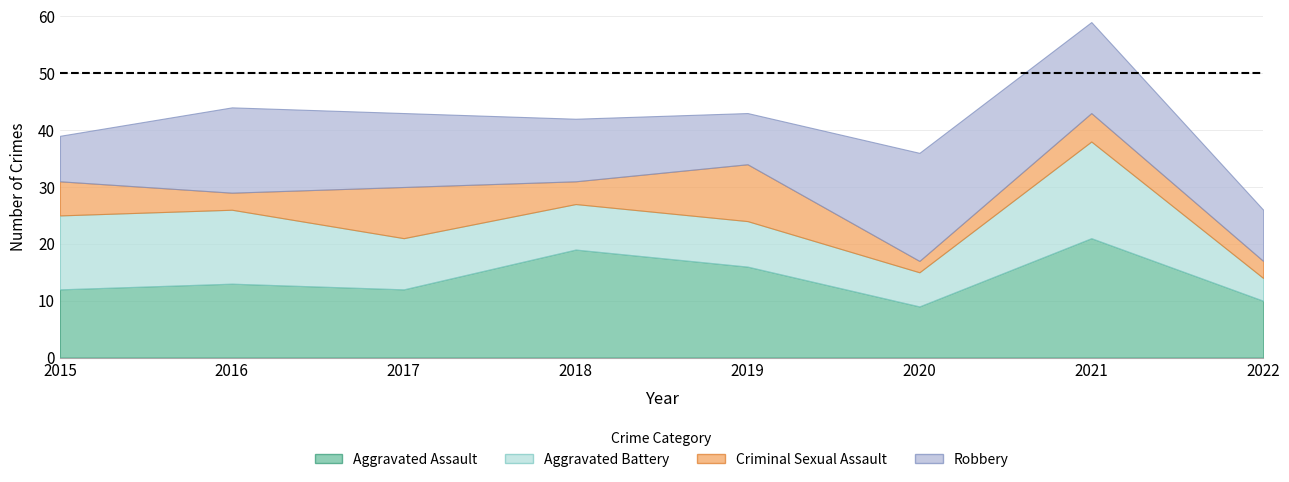

Between 2015 and 2017, which is larger?

2015